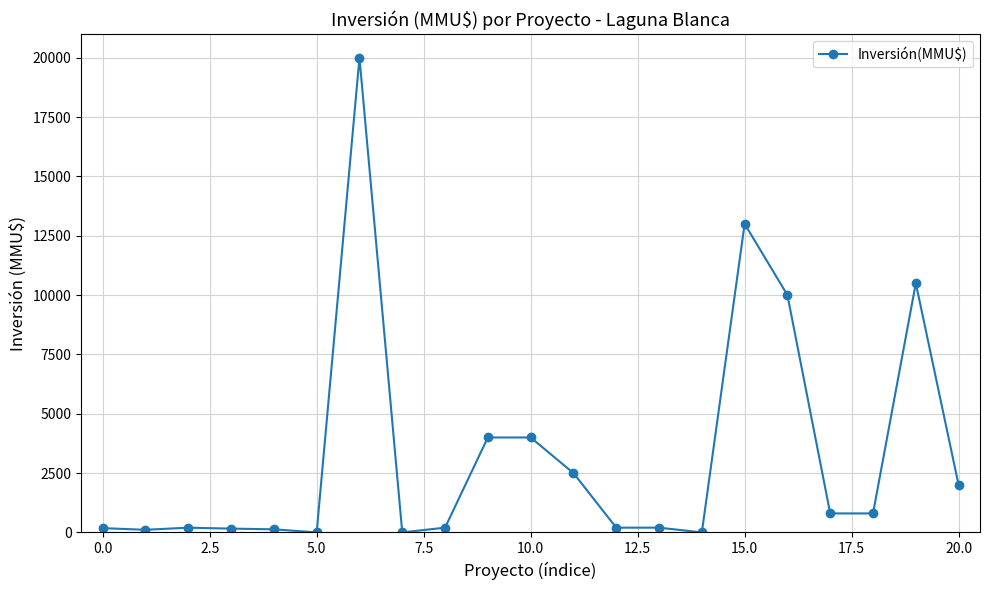

How many categories are shown in the chart?

21